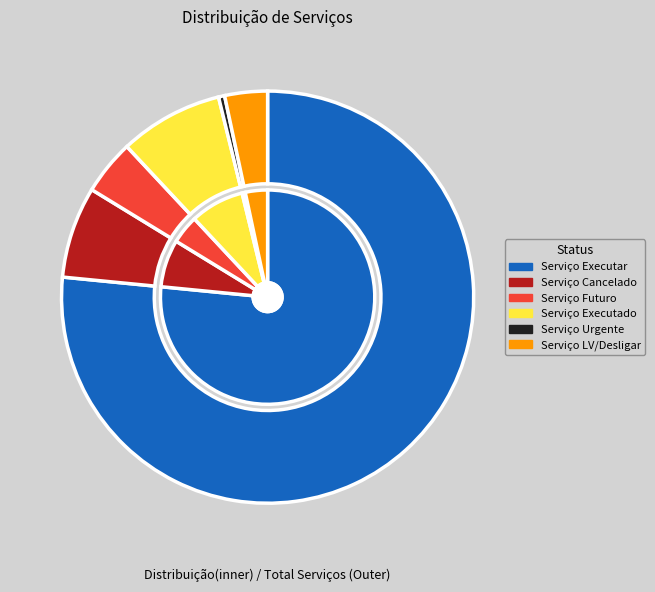

To the nearest percent, what is the difference between the largest and smallest slice percentages?

76%